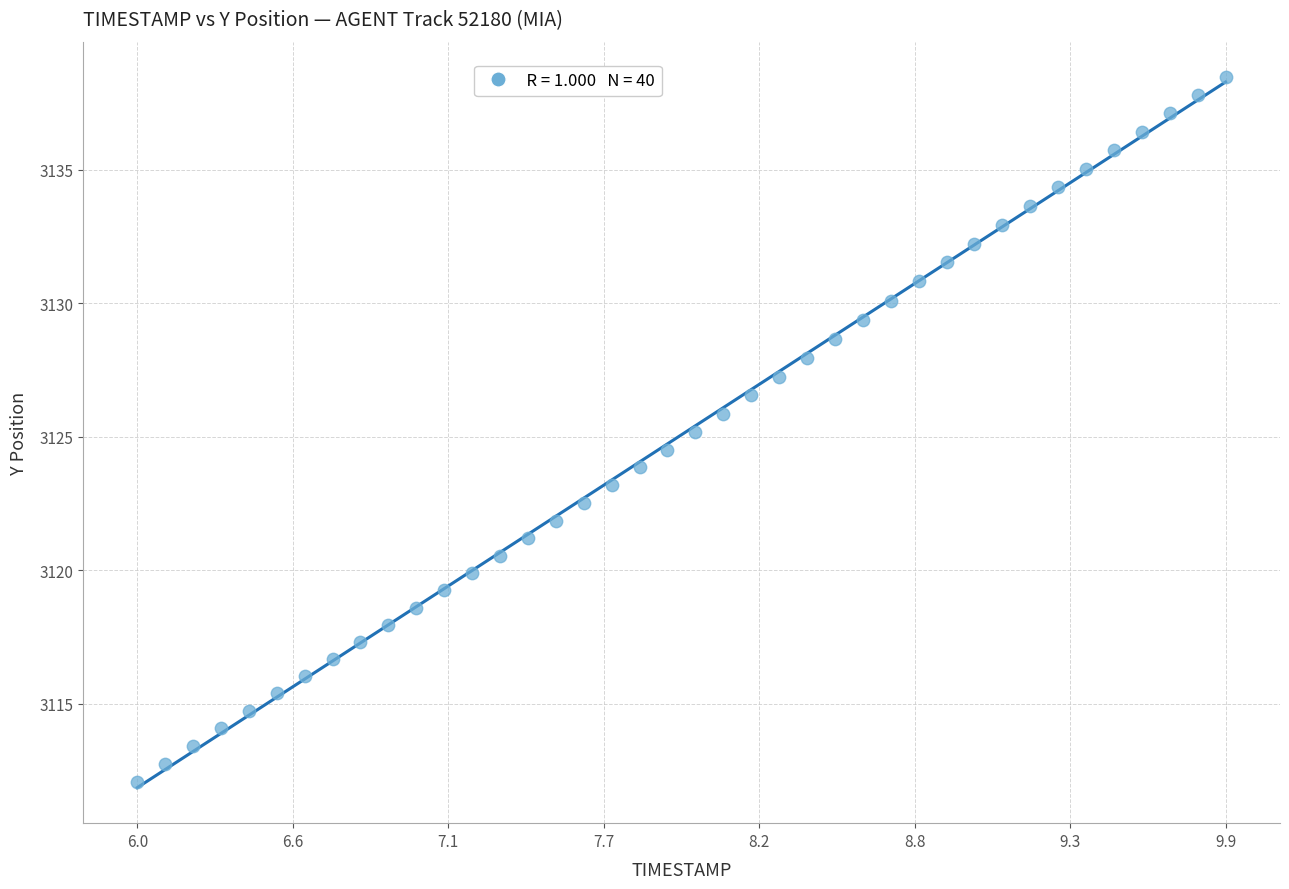

What is the range of X values (max minus min)?

3.9